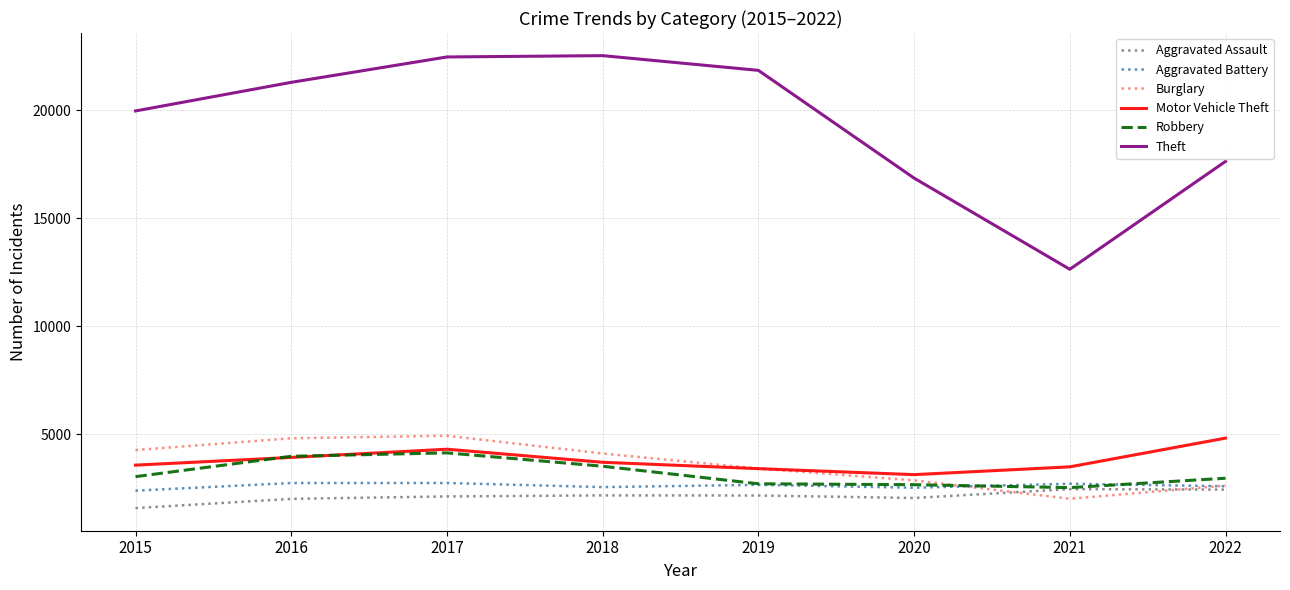

Which series has the widest spread of values?

Theft